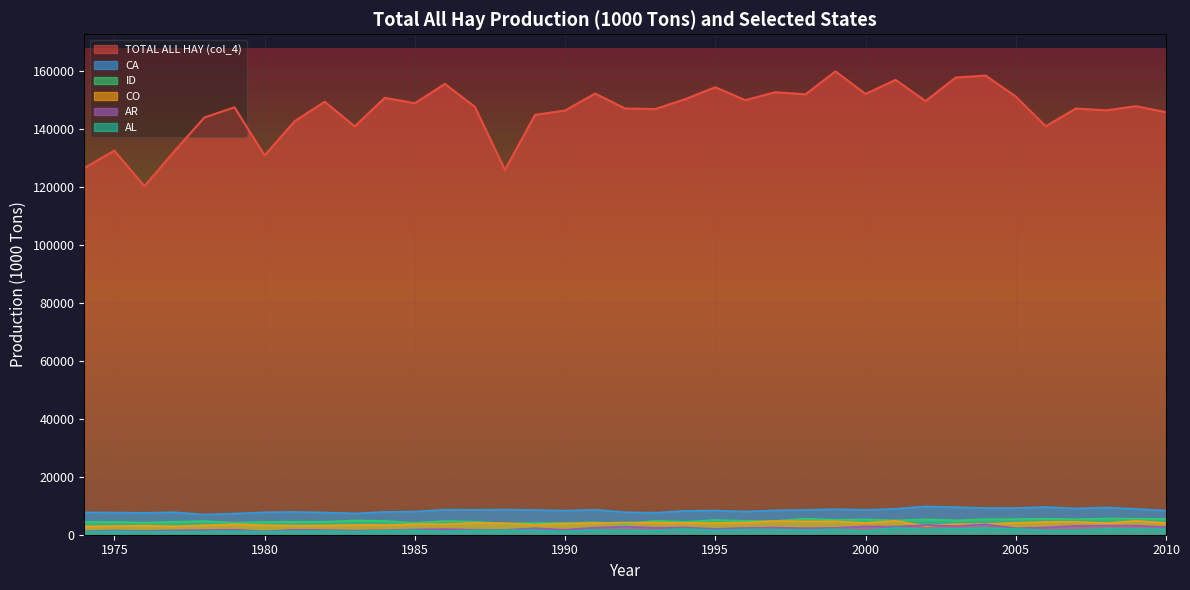

True or false: AL and CO intersect in this chart.

False